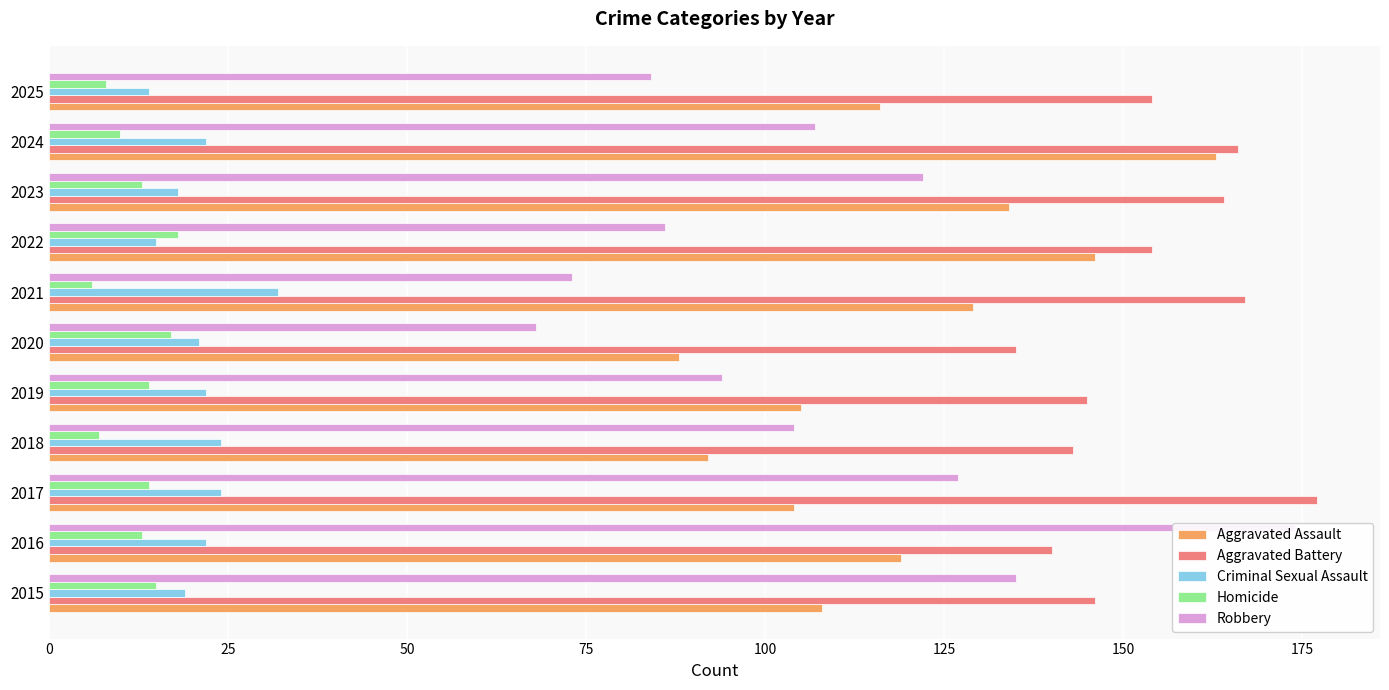

The Aggravated Battery series shows 154 at 2025. True or false?

True